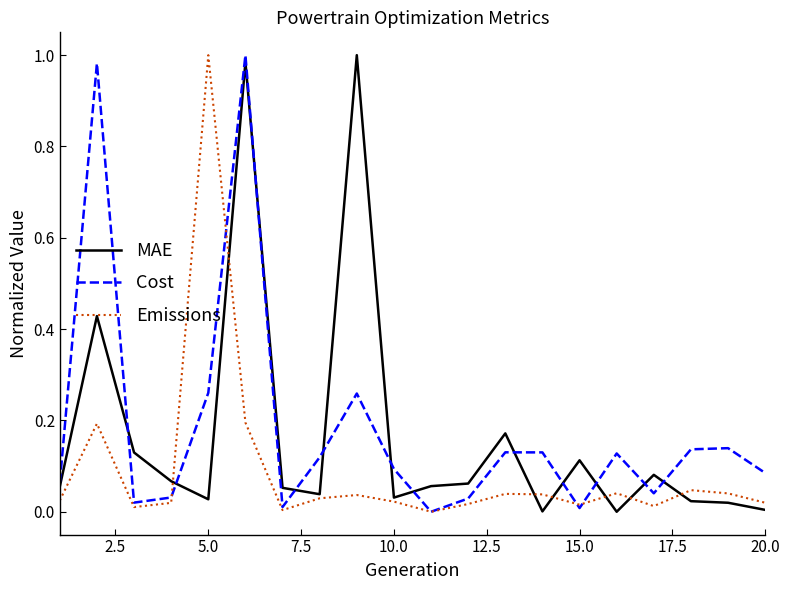

Does the chart have visible grid lines?

No